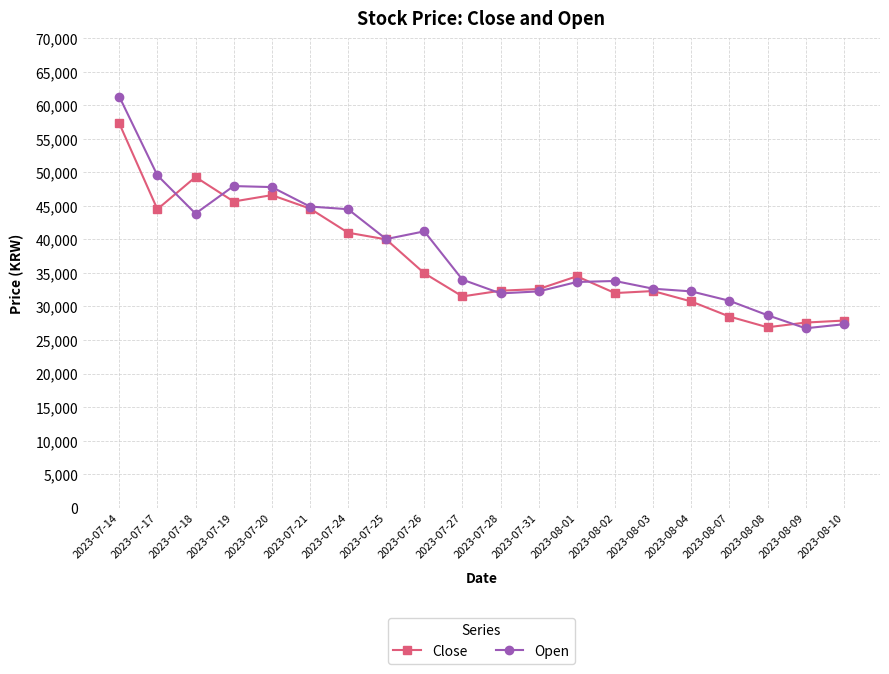

True or false: Close and Open cross at least once.

True